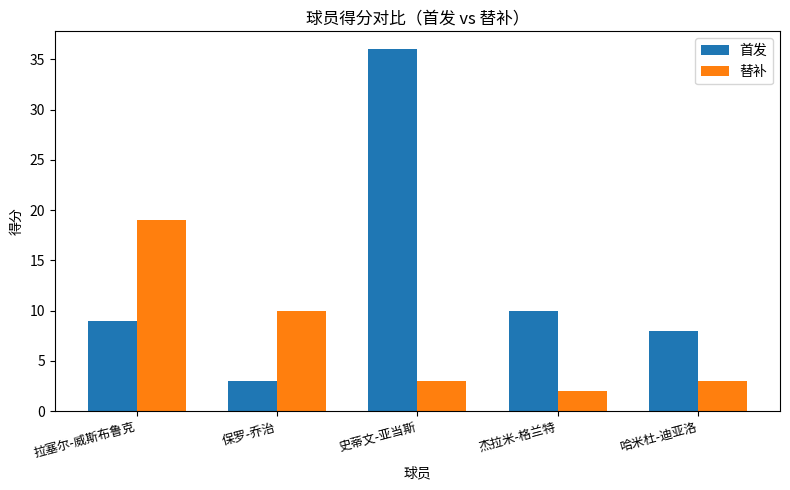

The value of 首发 at 保罗-乔治 is 3. True or false?

True